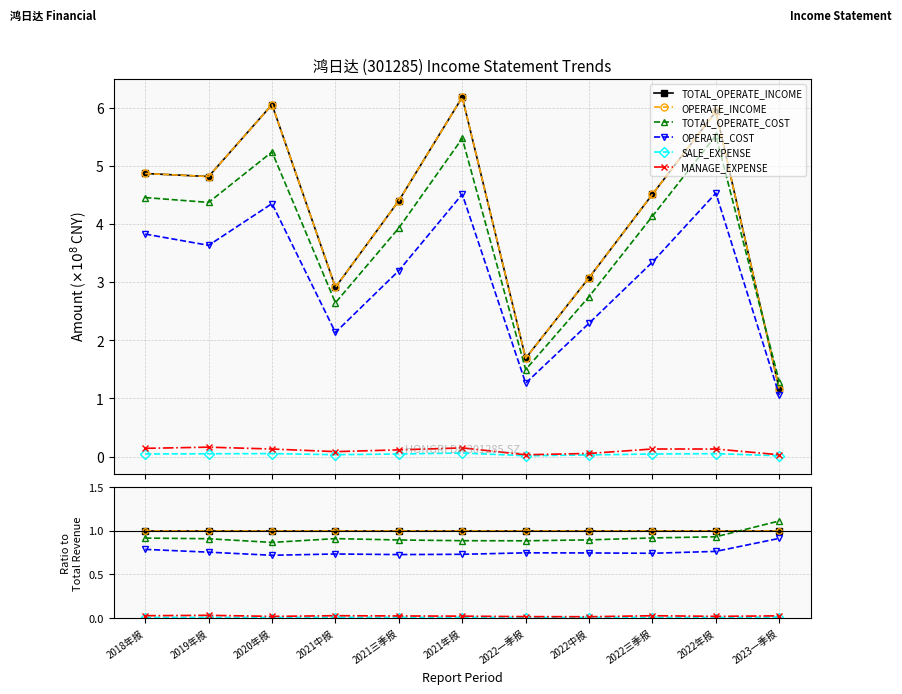

Count the number of data series in this chart.

6